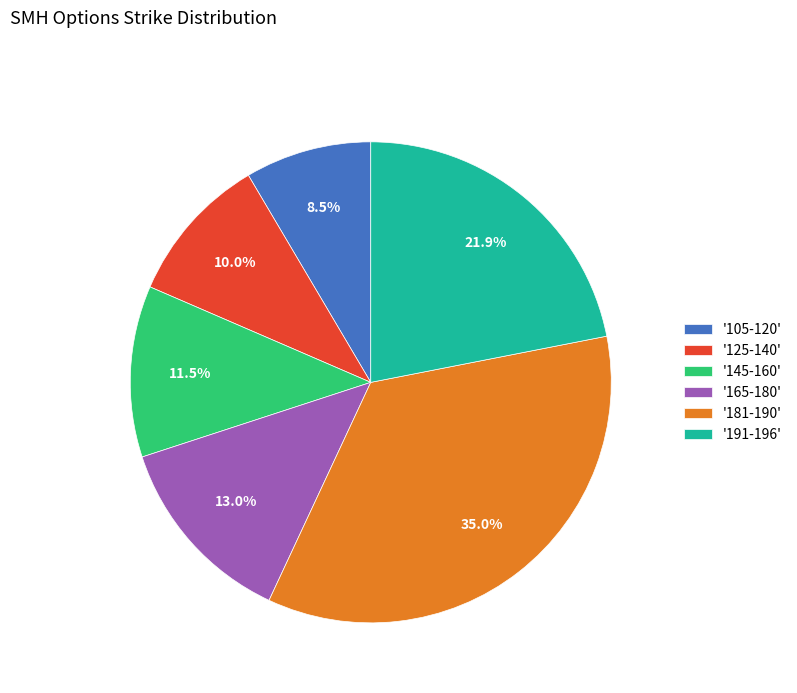

Which category has the smallest portion of the pie?

'105-120'